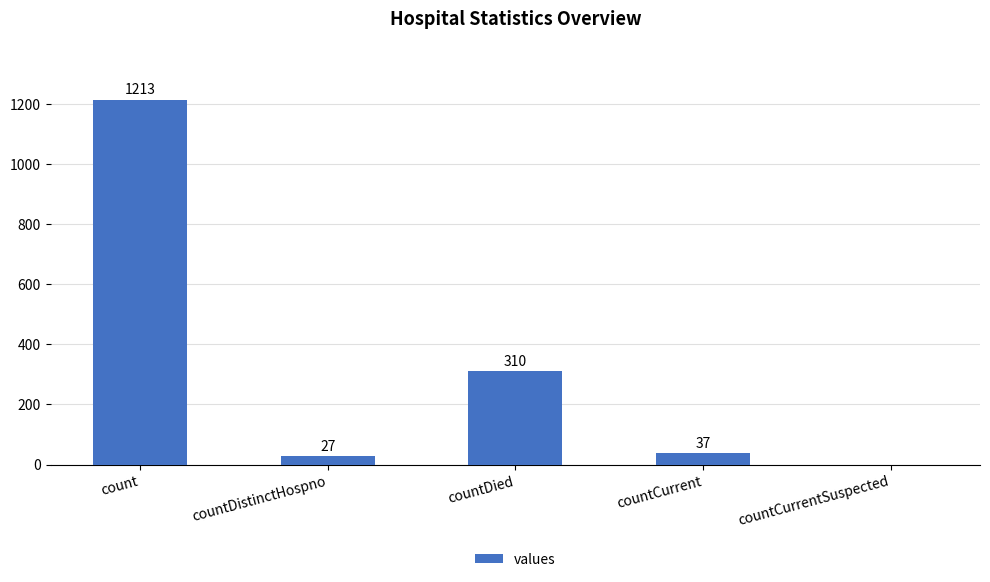

Where does the data first go above 37?

count